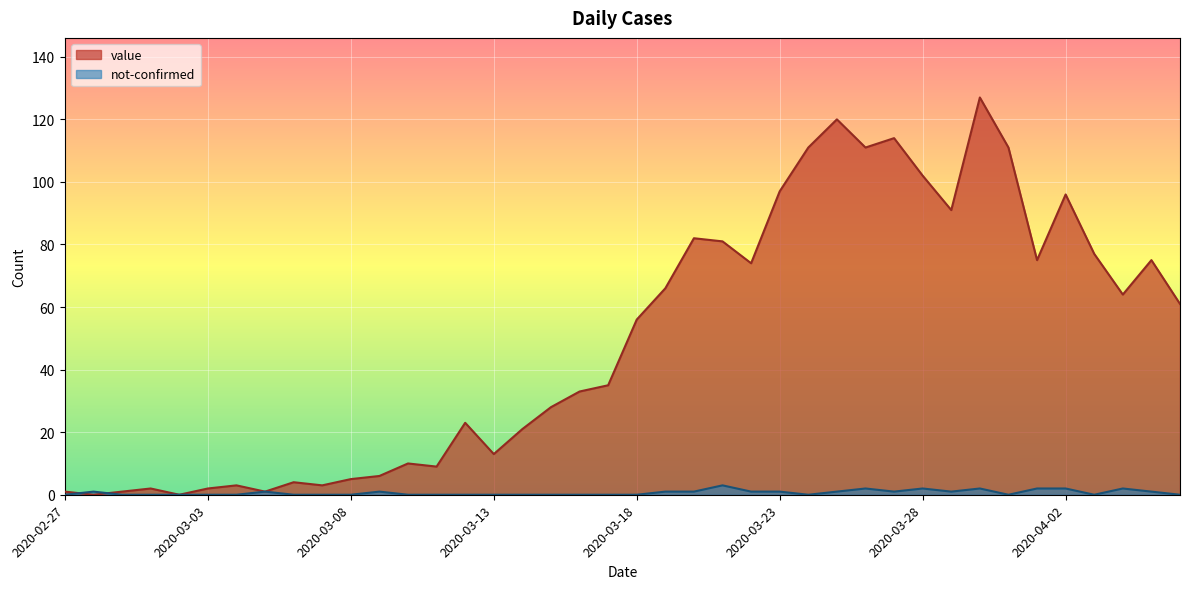

True or false: value has more than 2 points higher than both neighbors.

True